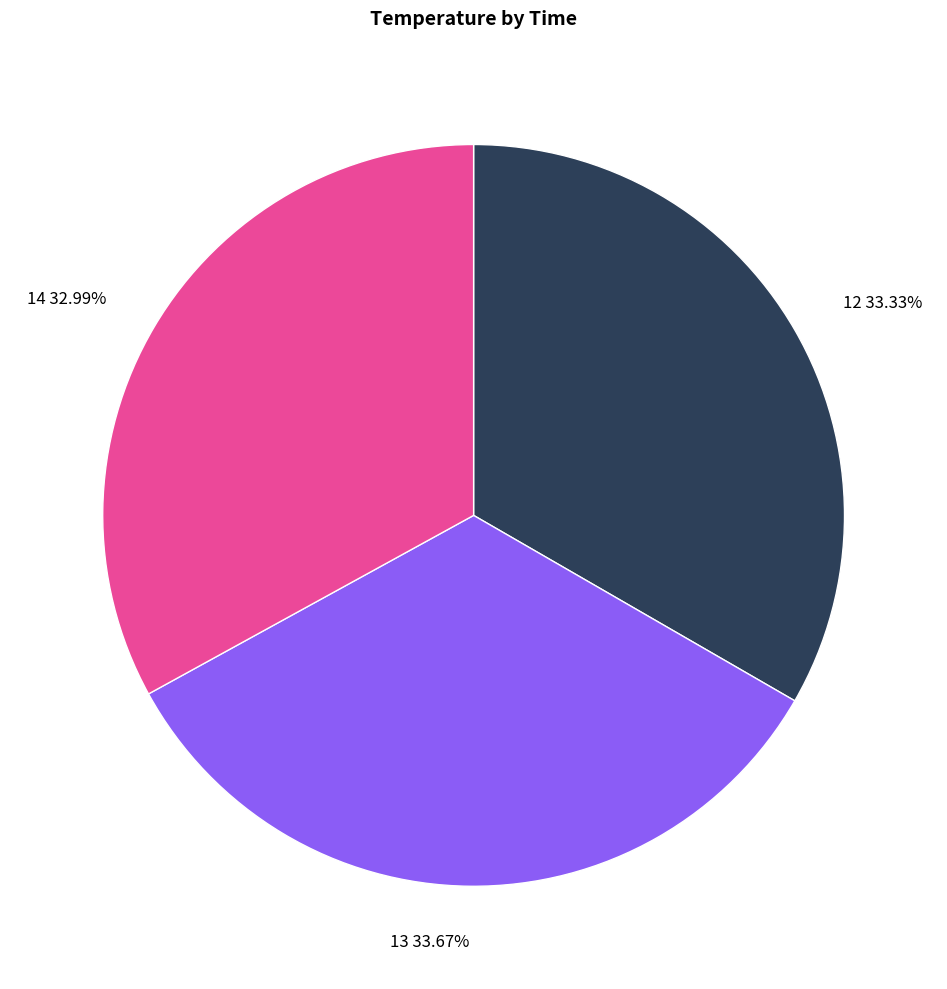

Is it true that 12 is 42% of the pie?

False